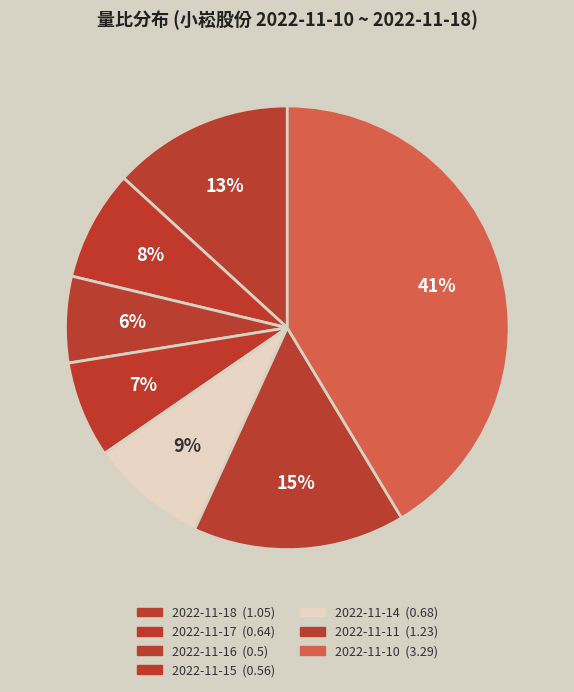

How many segments does this pie chart have?

7